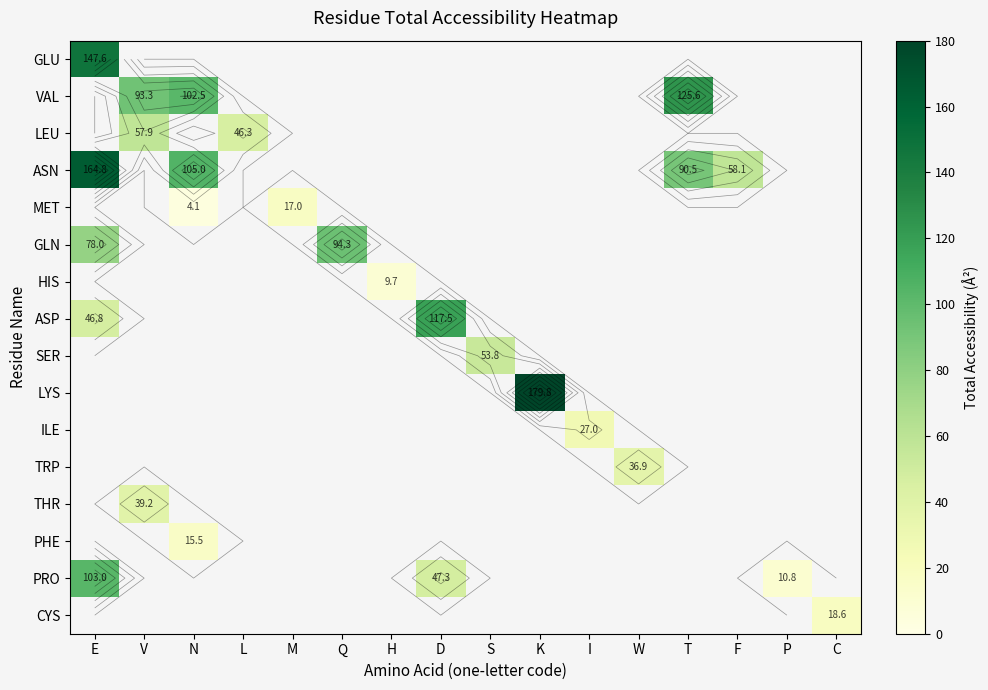

At which category is the sum across all series the highest?

E